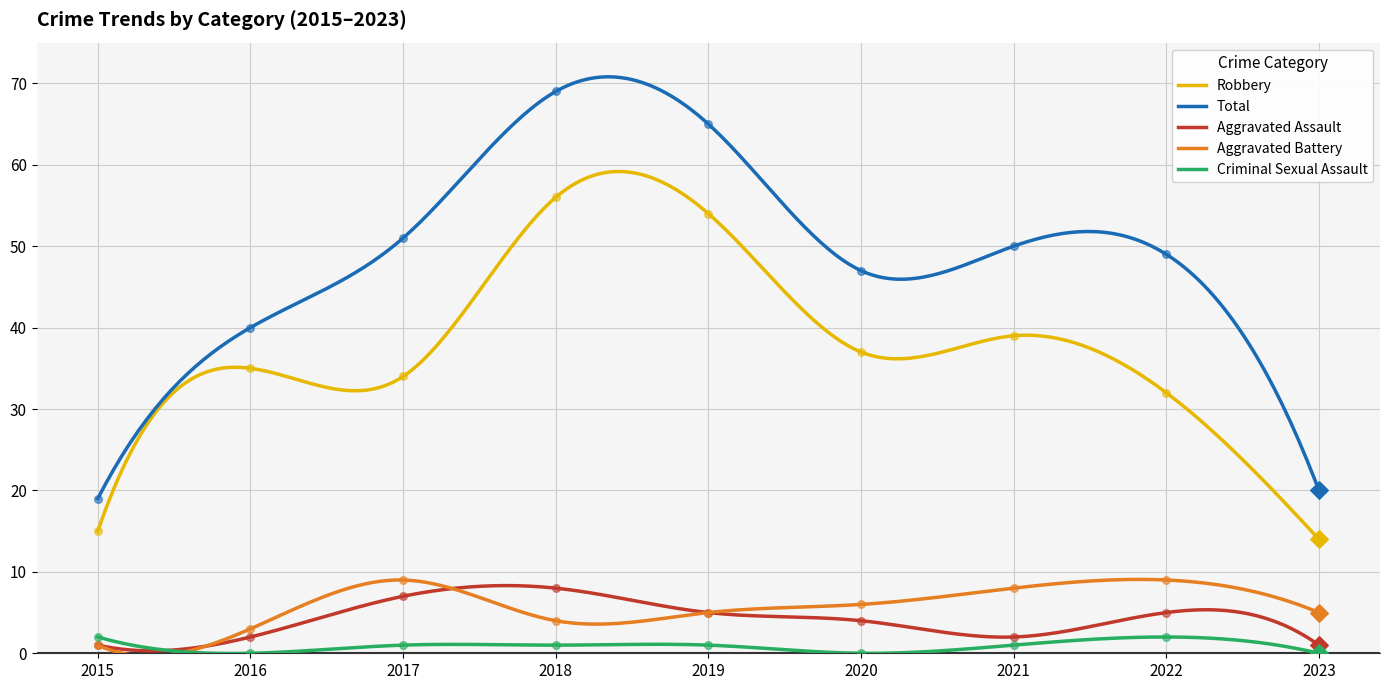

What is the total value across all series at 2022?

97